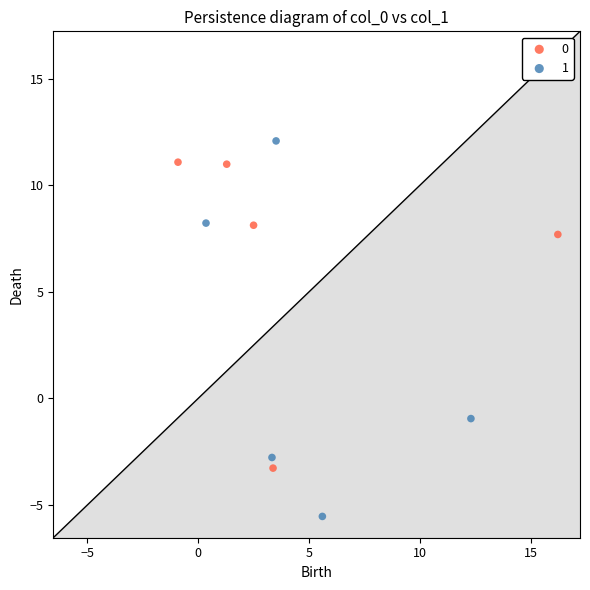

Which series reaches the maximum Y coordinate?

1